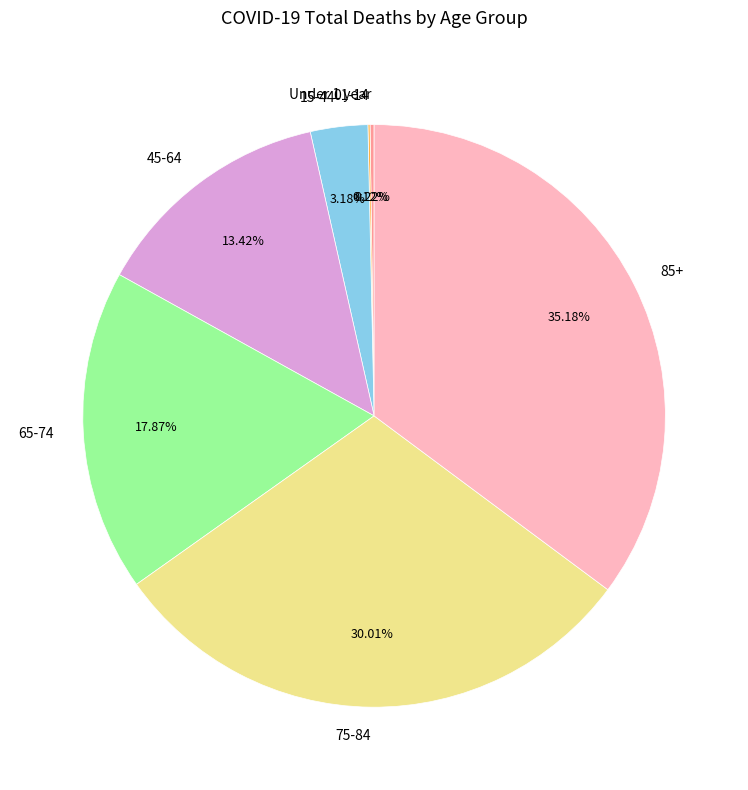

Does any single category account for the majority?

No